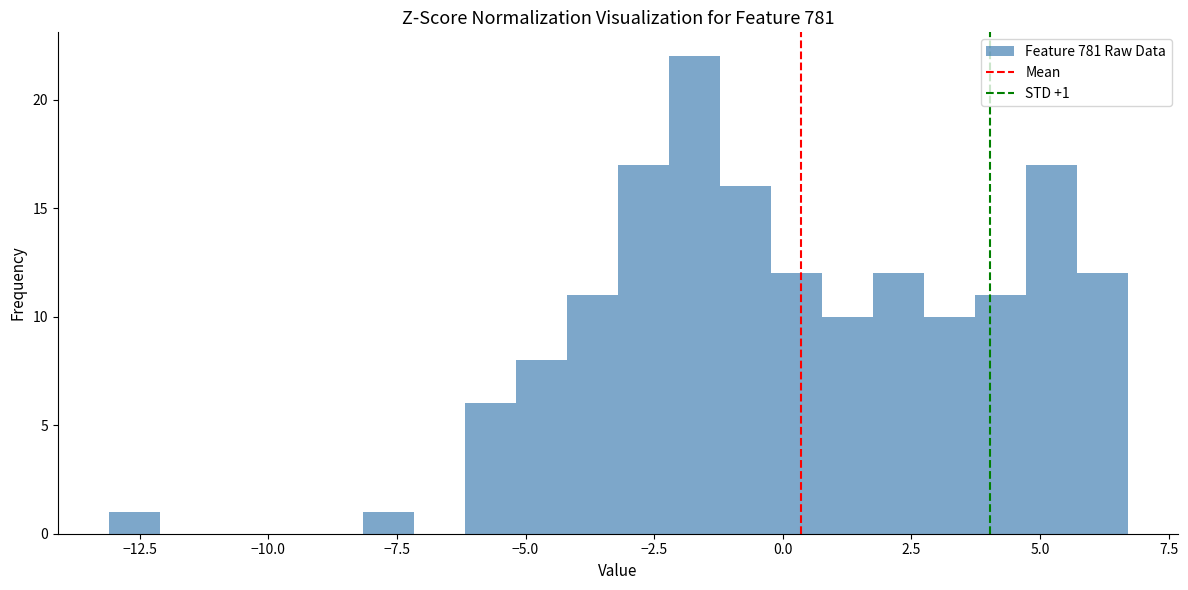

Read against the x-axis, roughly where is the centre of the tallest bar?

-1.5